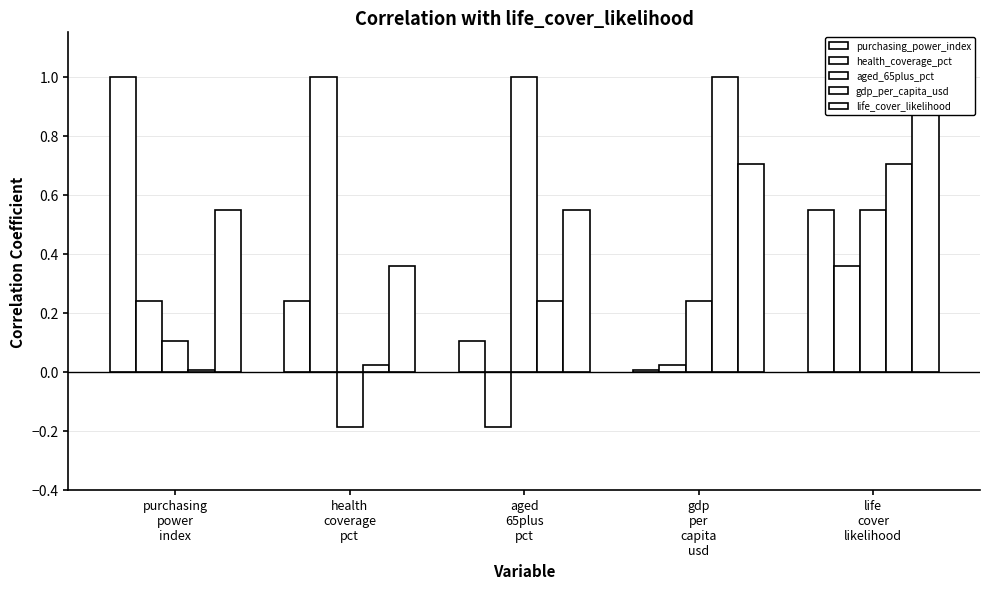

What position from the right is life
cover
likelihood?

1